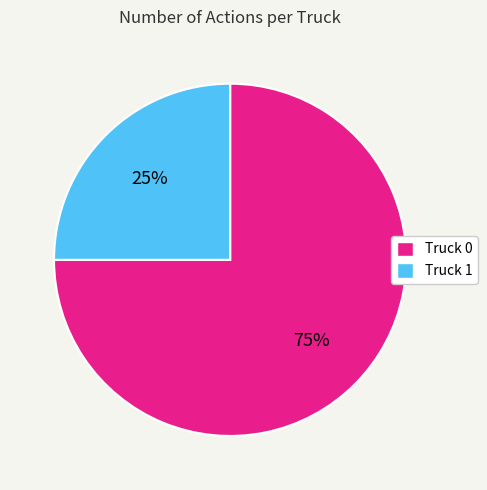

Is it true that Truck 0 is 75% of the pie?

True